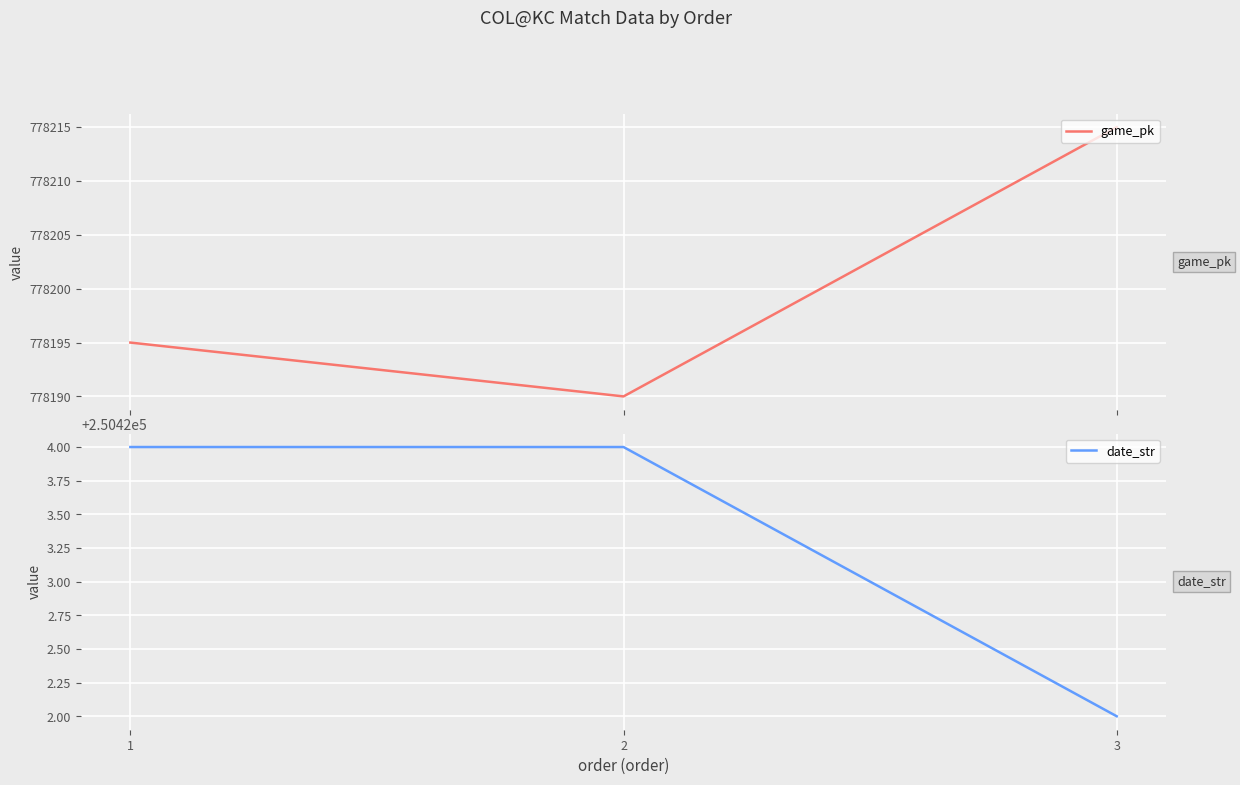

What is the sum of the date_str values at 2 and 1?

500848